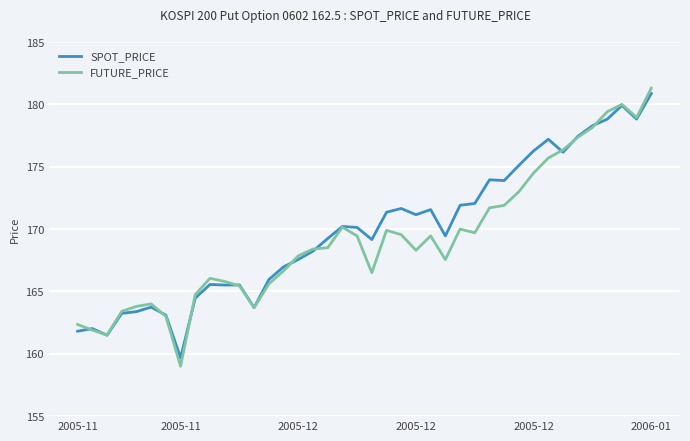

What is the maximum value for FUTURE_PRICE?

181.3